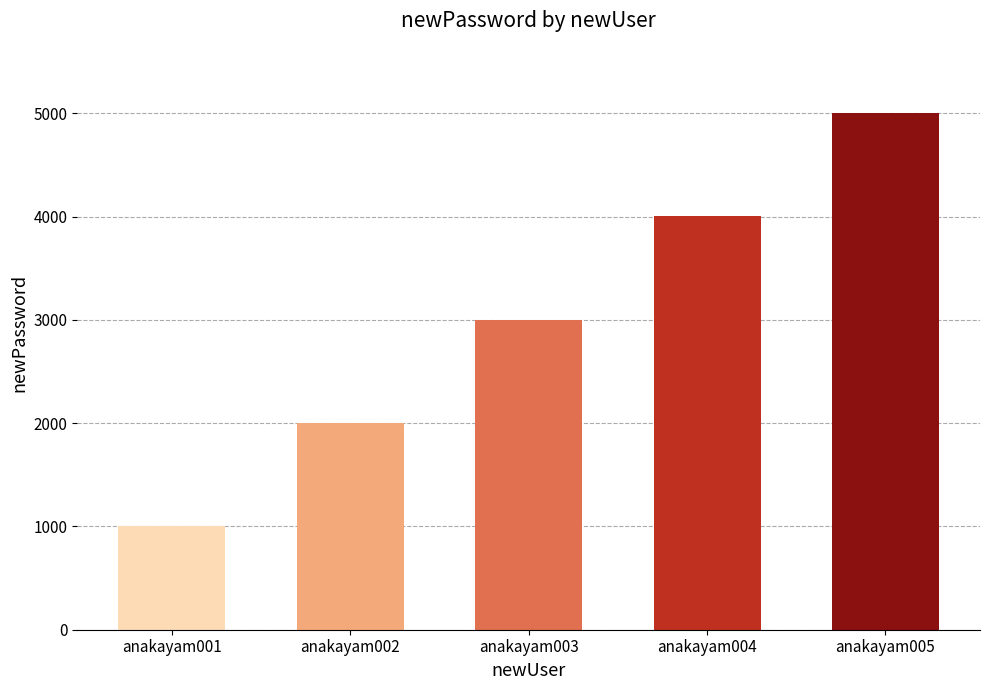

What is the smallest value displayed?

1001